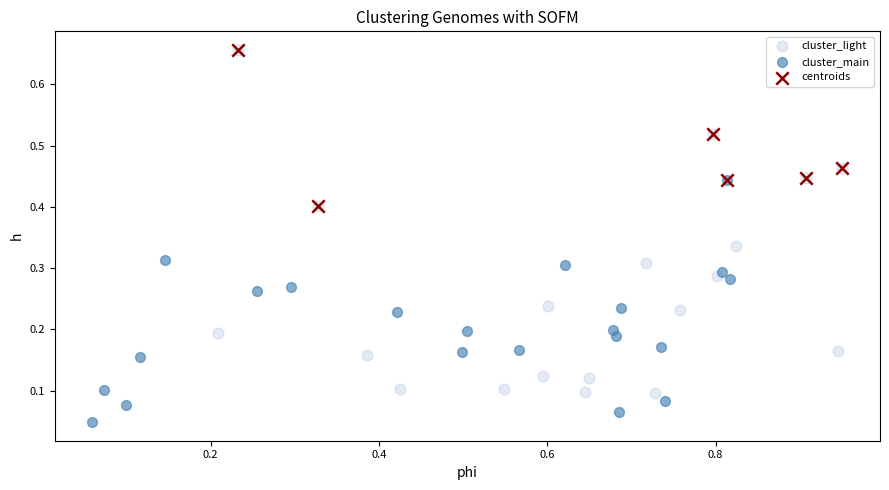

What are all the series names shown in the legend?

cluster_light, cluster_main, centroids